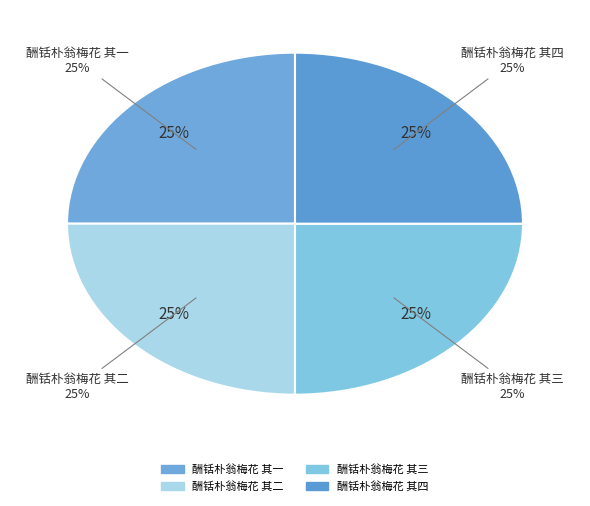

Which category has the smallest portion of the pie?

酬铦朴翁梅花 其一